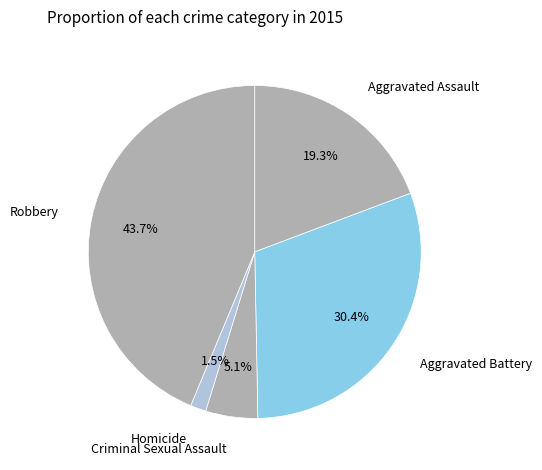

How many slices are in this pie chart?

5